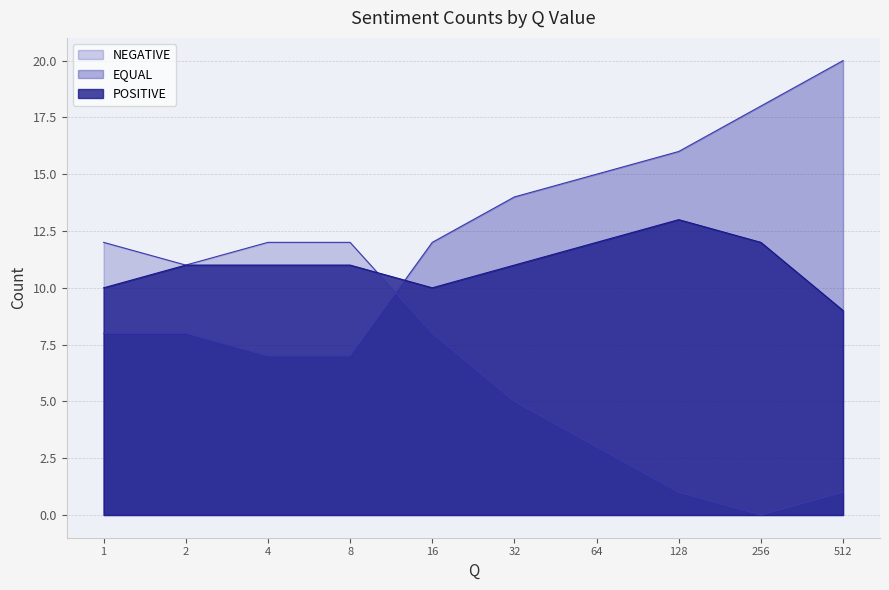

The EQUAL series shows 2 at 4. True or false?

False